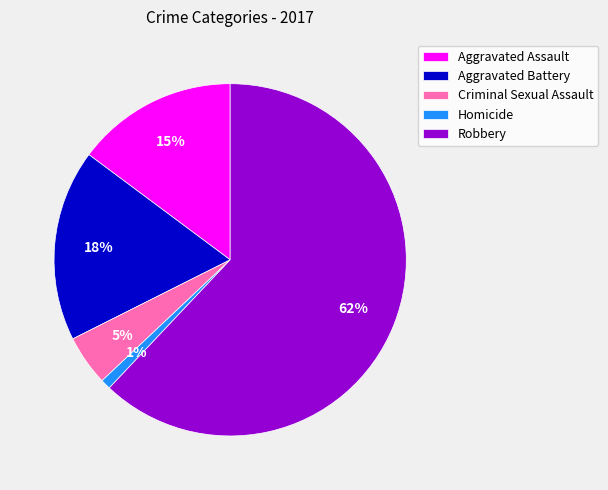

To the nearest percent, what is the combined percentage of Criminal Sexual Assault and Homicide?

6%